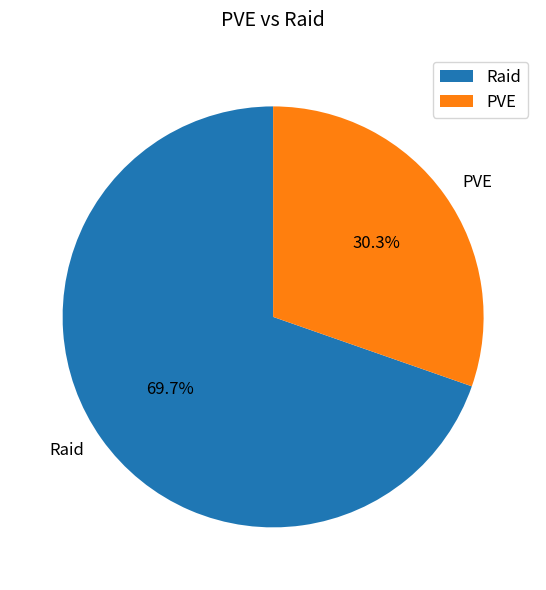

Is it true that PVE is 21% of the pie?

False